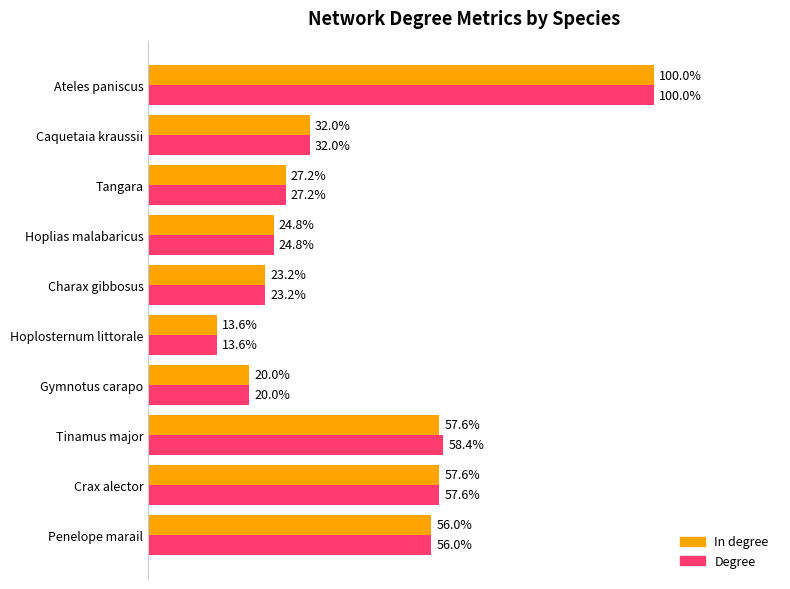

What are all the series names shown in the legend?

In degree, Degree